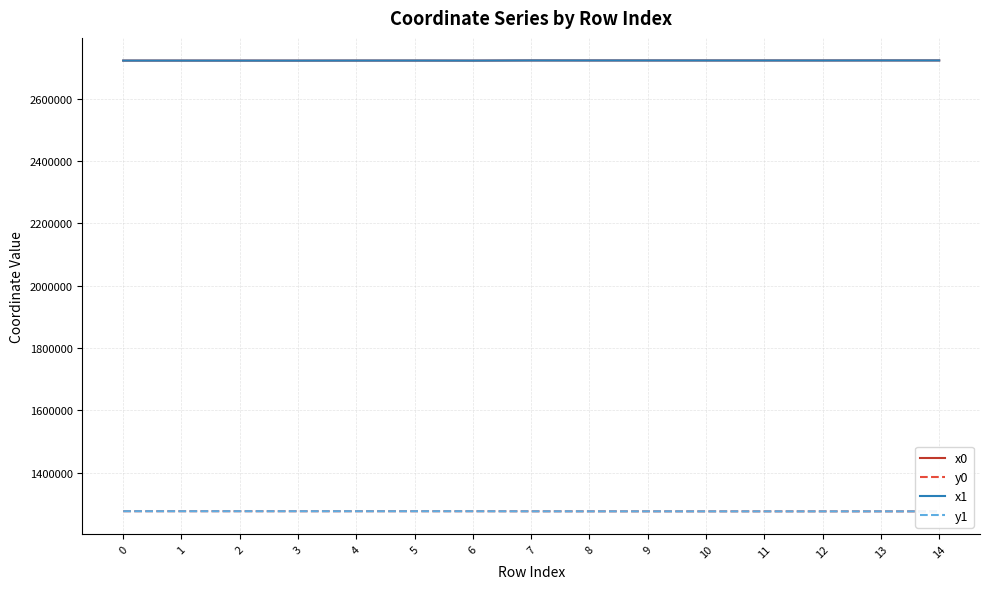

The x0 series shows 3745950.9 at 6. True or false?

False